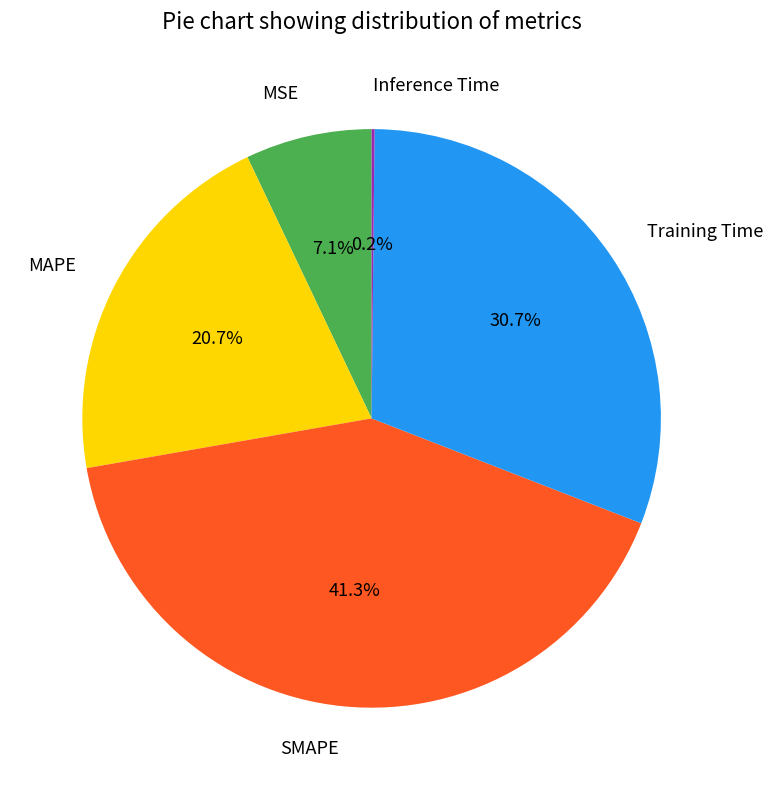

The SMAPE slice represents 28% of the pie. True or false?

False